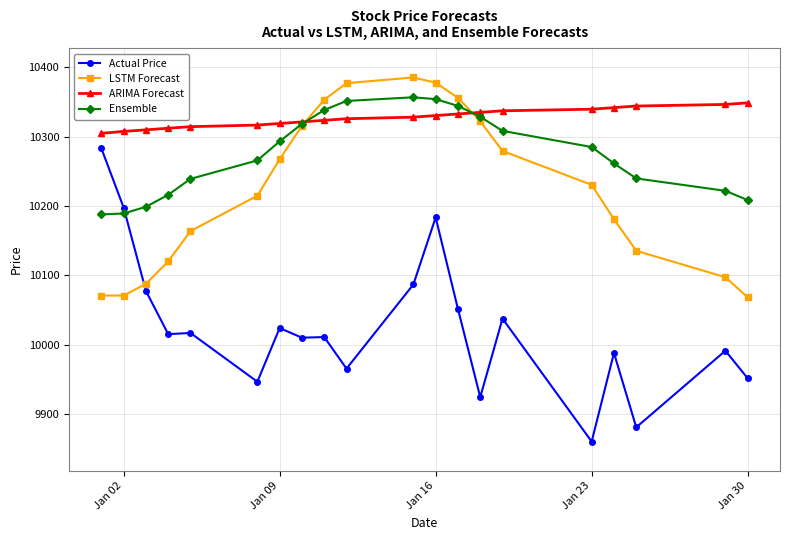

At how many categories does at least one series exceed 10086?

20